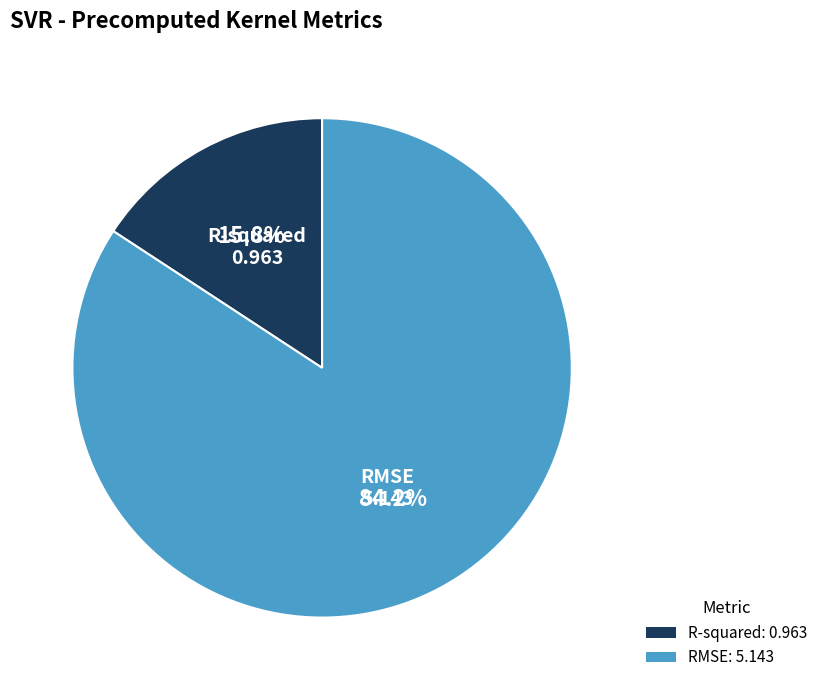

To the nearest percent, what is the difference between the RMSE and R-squared slice percentages?

68%